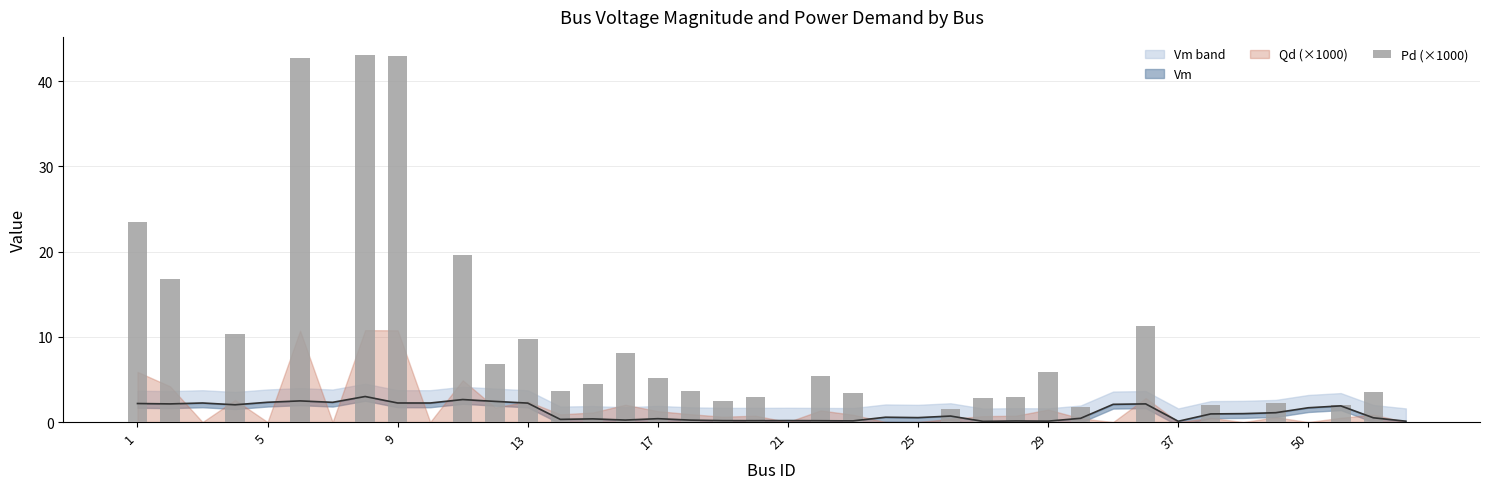

How many data points are above 2?

24